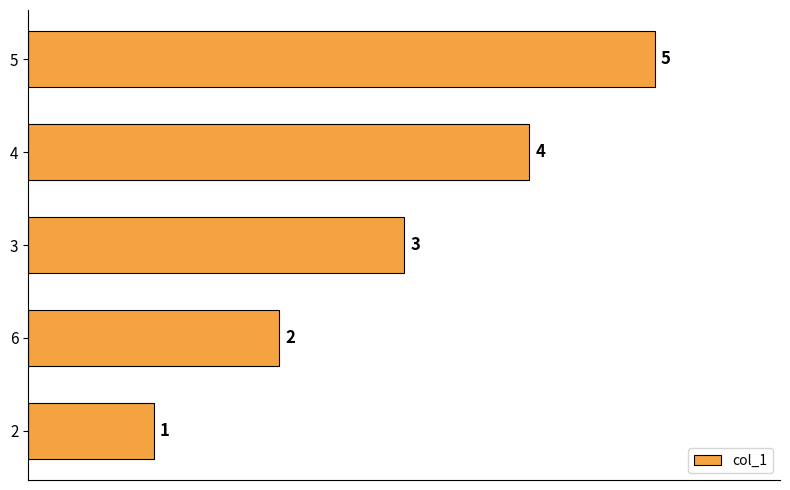

What is the average value?

3